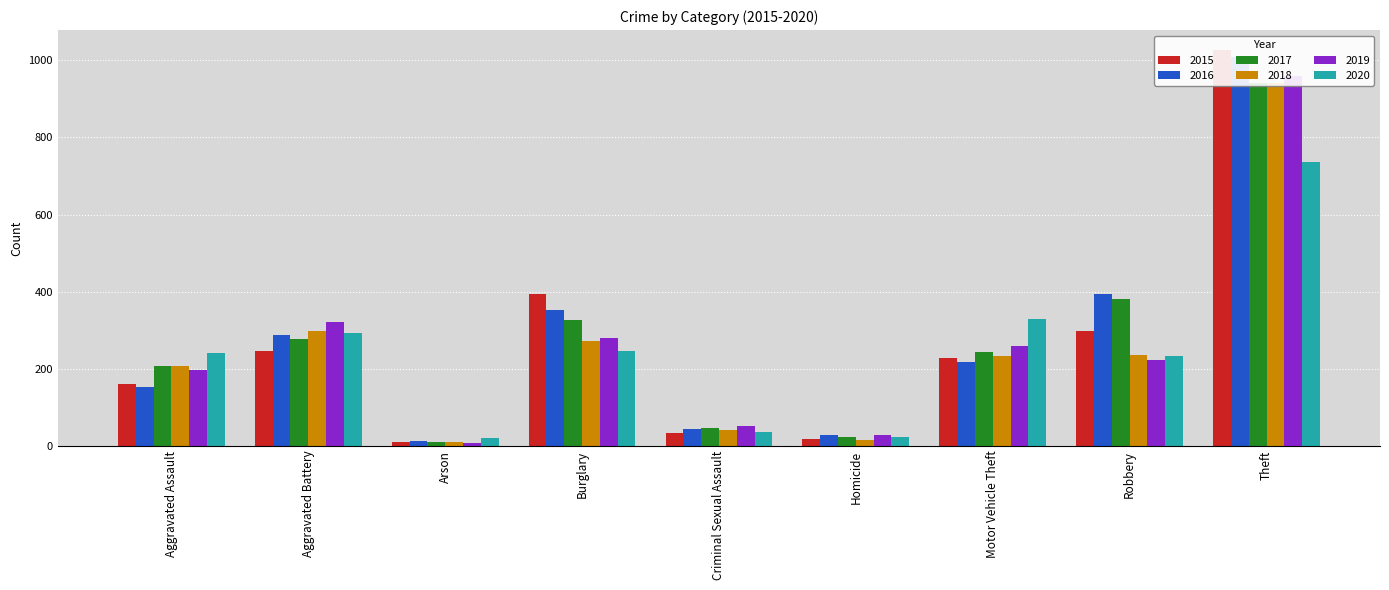

What is the average value of the 2018 series?

250